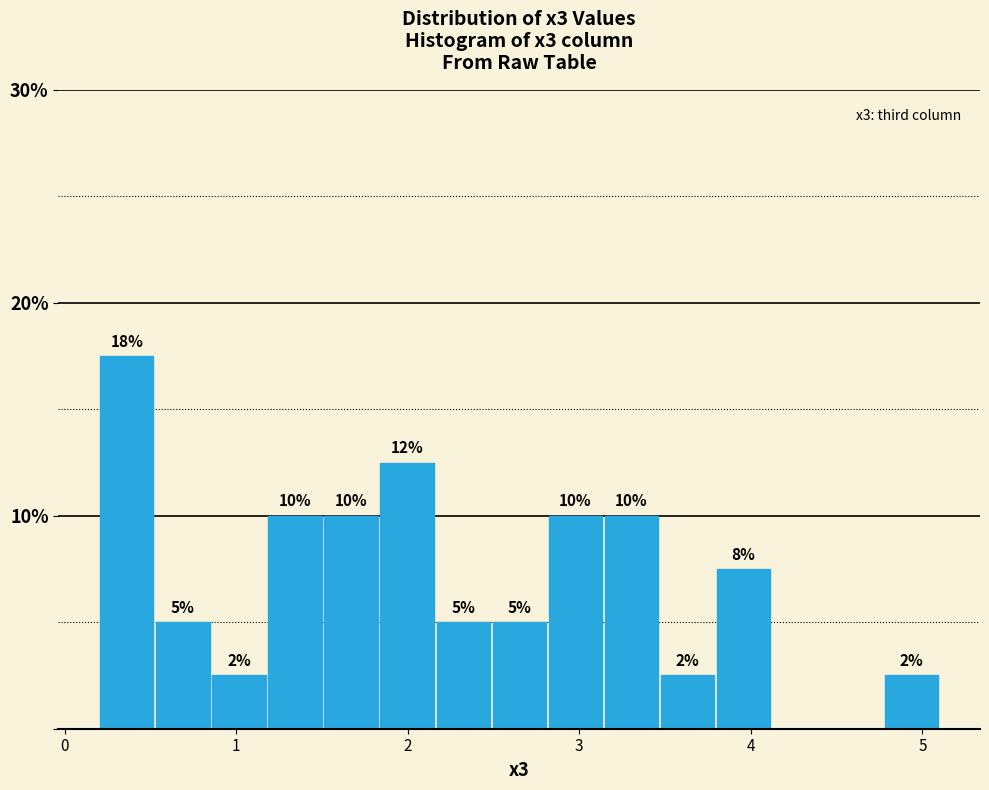

Around what value on the x-axis is the tallest bar? Give the approximate position of its centre, as read against the axis.

0.4